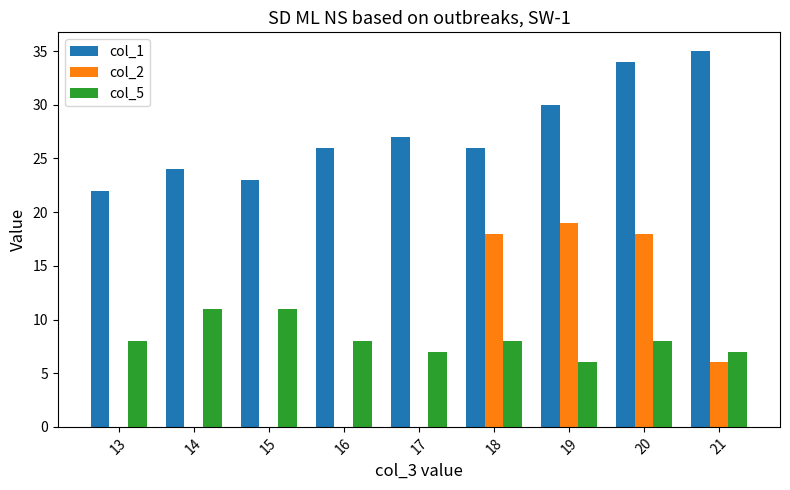

Which series has the widest spread of values?

col_2